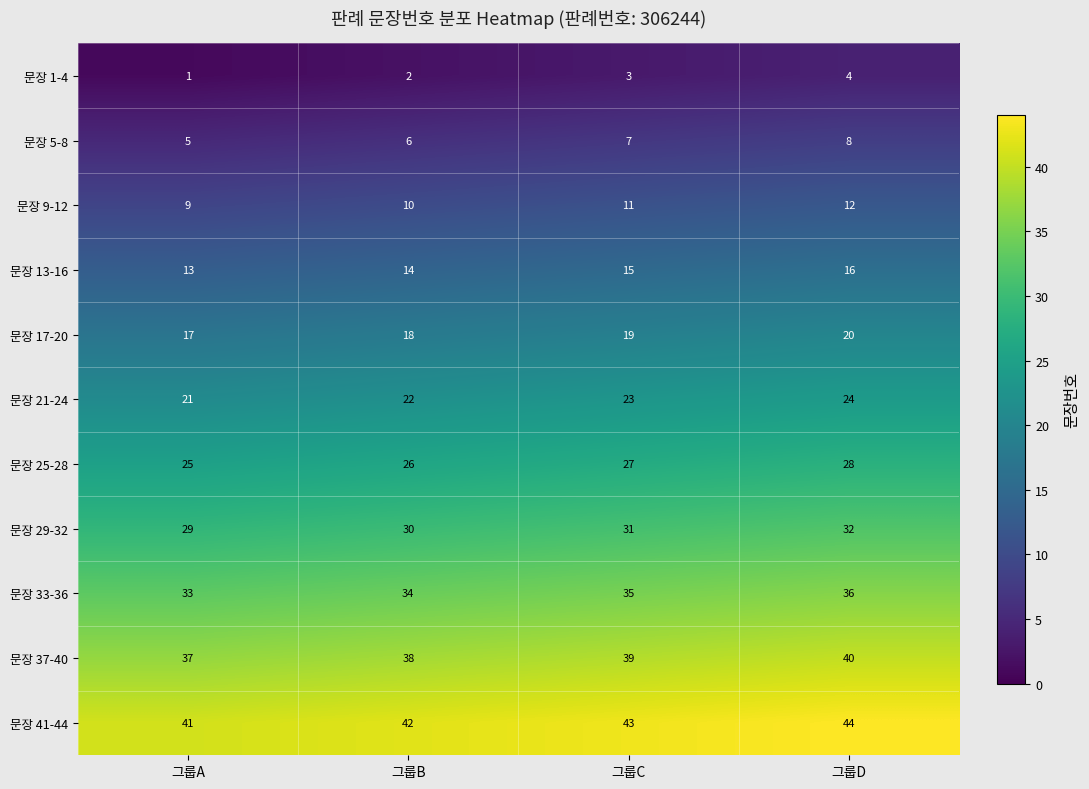

List the labels in order of 문장 21-24 value, largest first.

그룹D, 그룹C, 그룹B, 그룹A